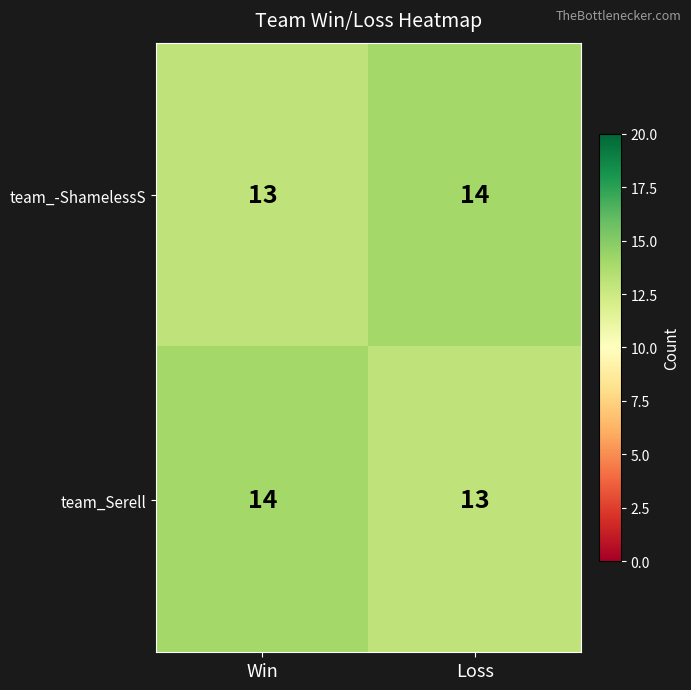

At which label does team_-ShamelessS reach its peak?

Loss